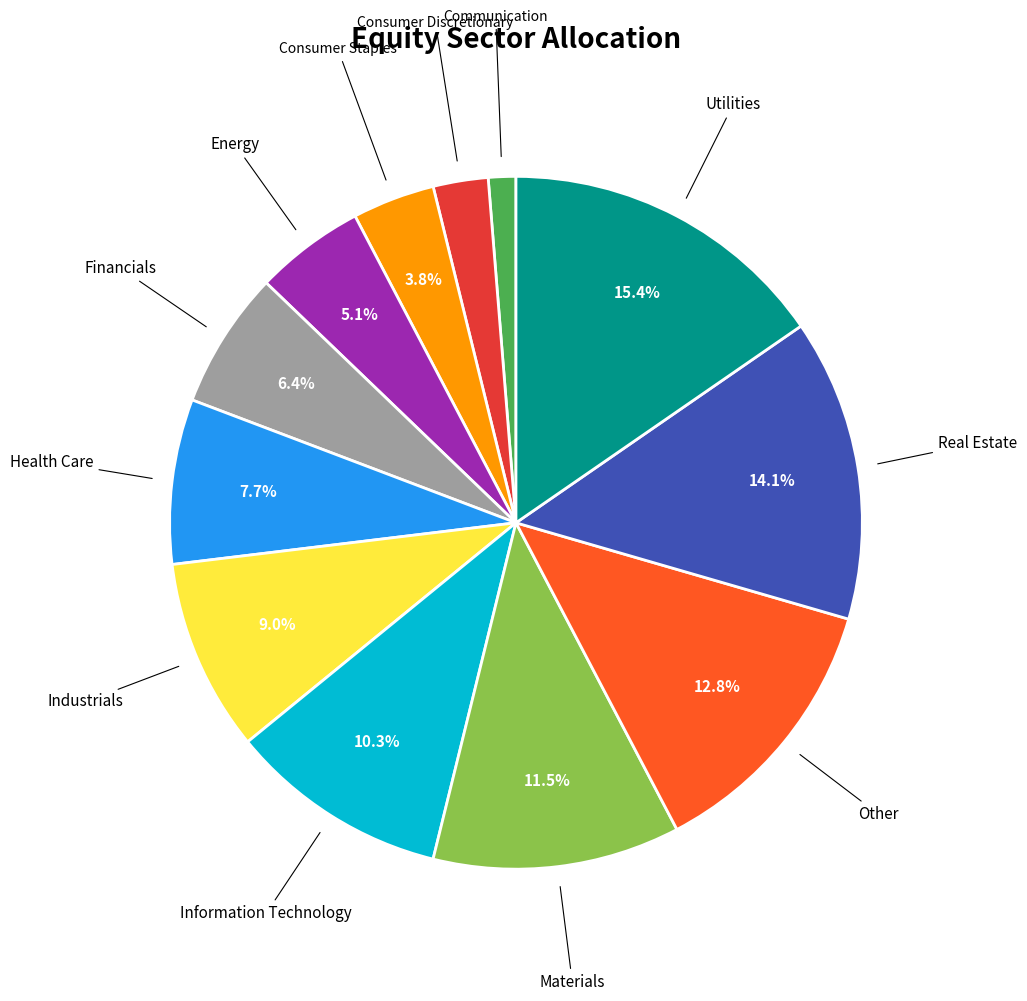

Is there any slice that represents more than half of the pie?

No